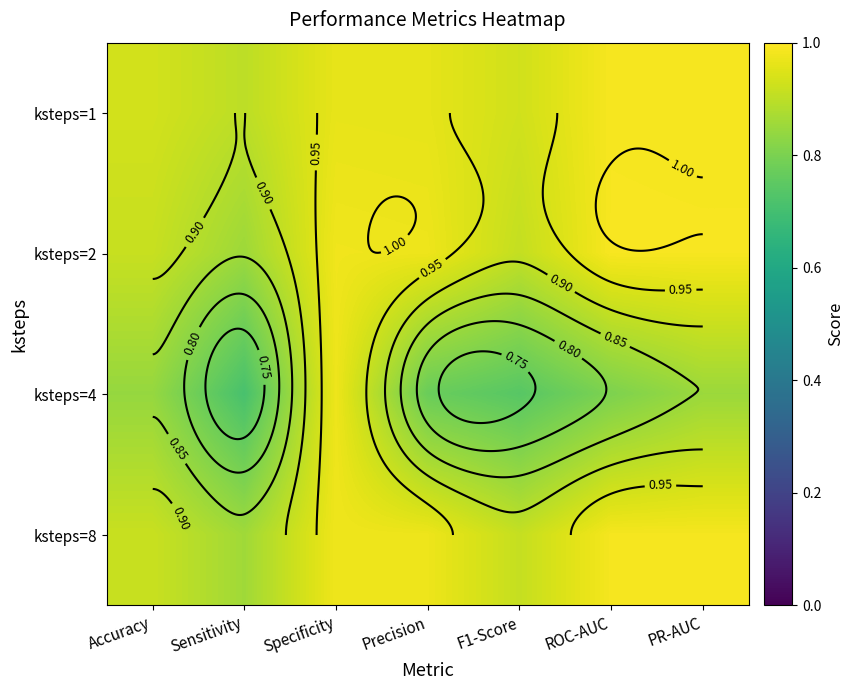

At which label does ksteps=1 reach its peak?

ROC-AUC